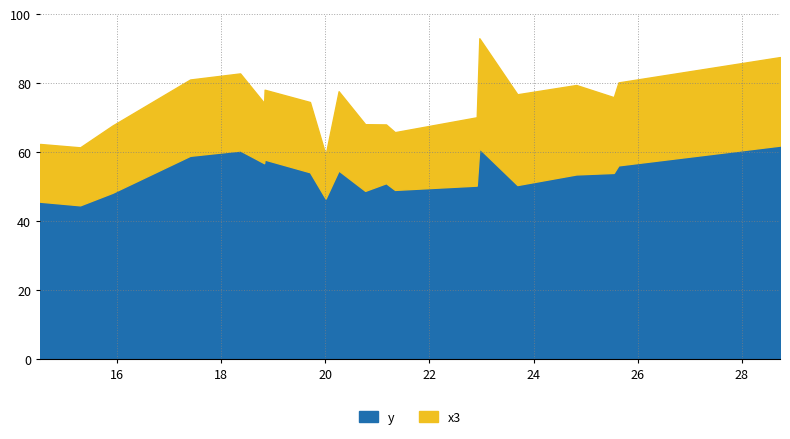

At which category does x3 reach its first local valley?

18.83